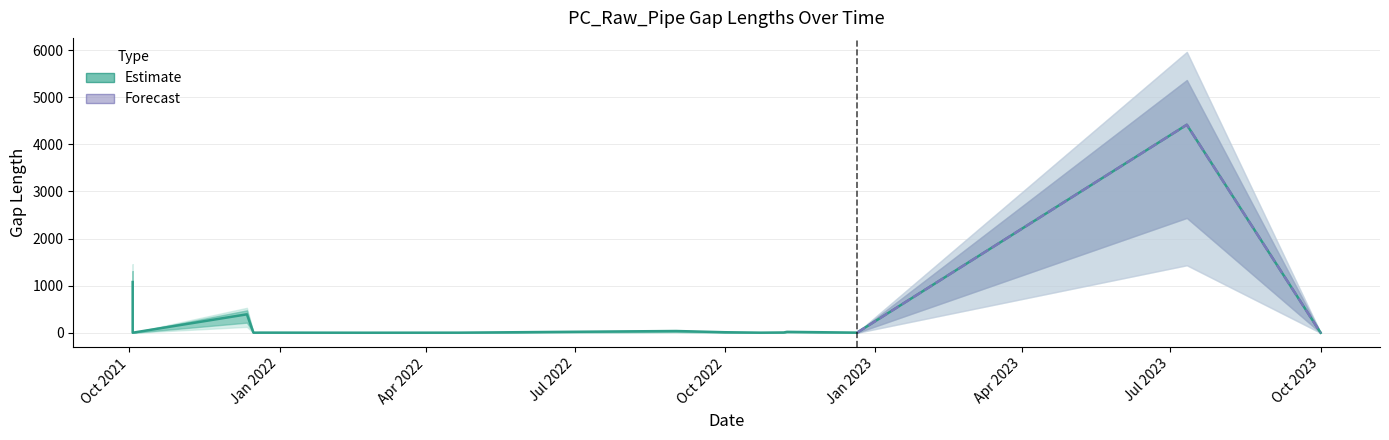

How many interior local valleys (lower than both neighbors) does the data have?

4